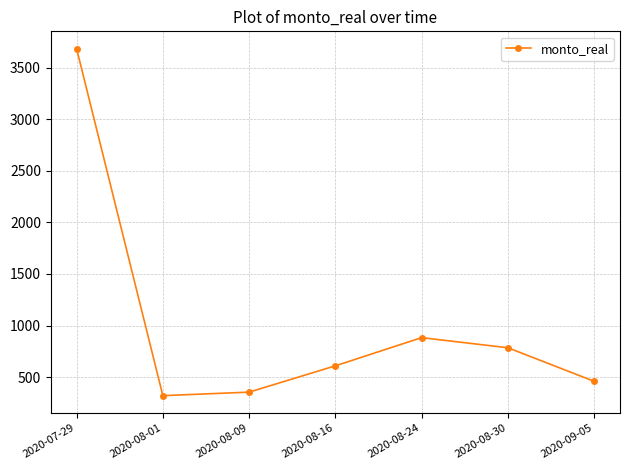

Rank the categories by value from lowest to highest.

2020-08-01, 2020-08-09, 2020-09-05, 2020-08-16, 2020-08-30, 2020-08-24, 2020-07-29